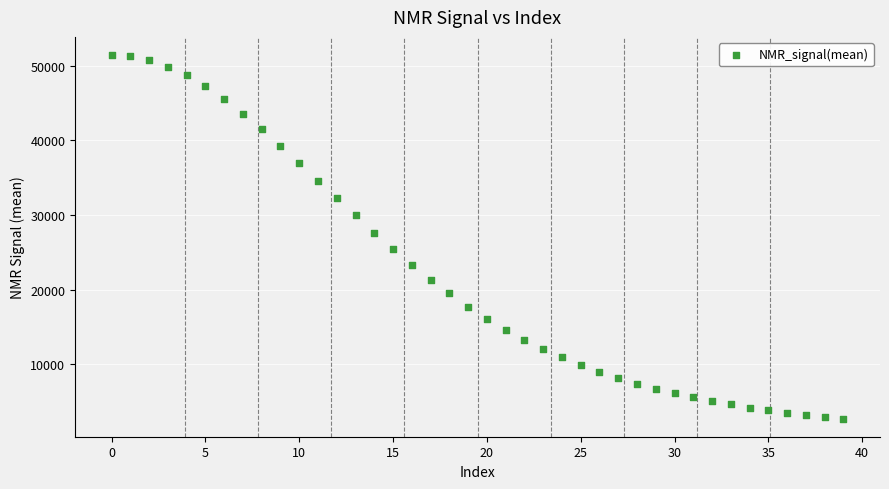

What Y value in the scatter plot is closest to 27093?

27649.0